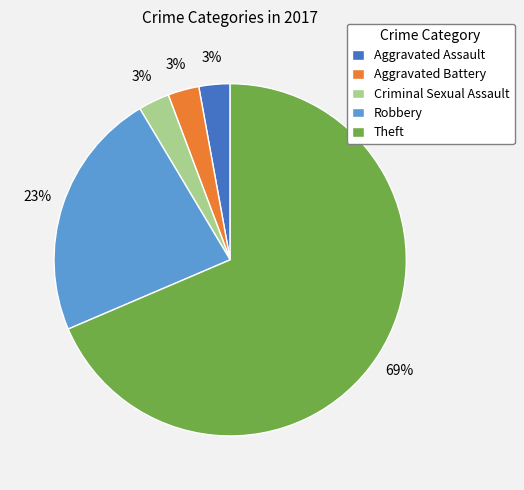

To the nearest percent, what is the combined percentage of Theft and Aggravated Battery?

71%